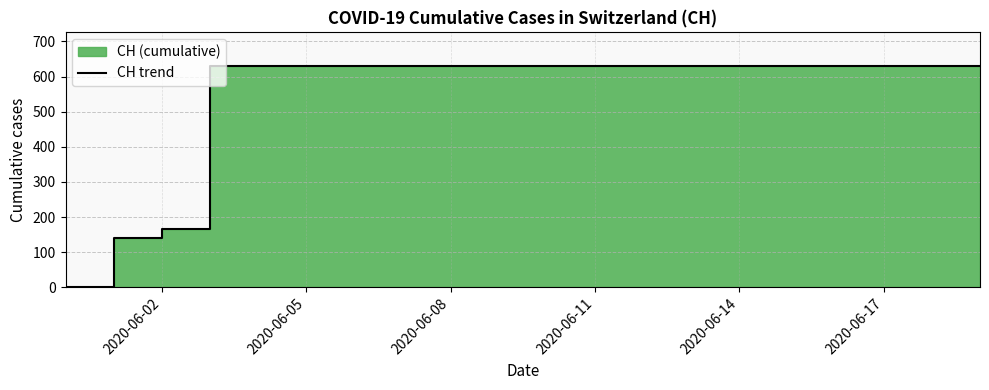

True or false: the data has more than 0 interior local peaks.

False